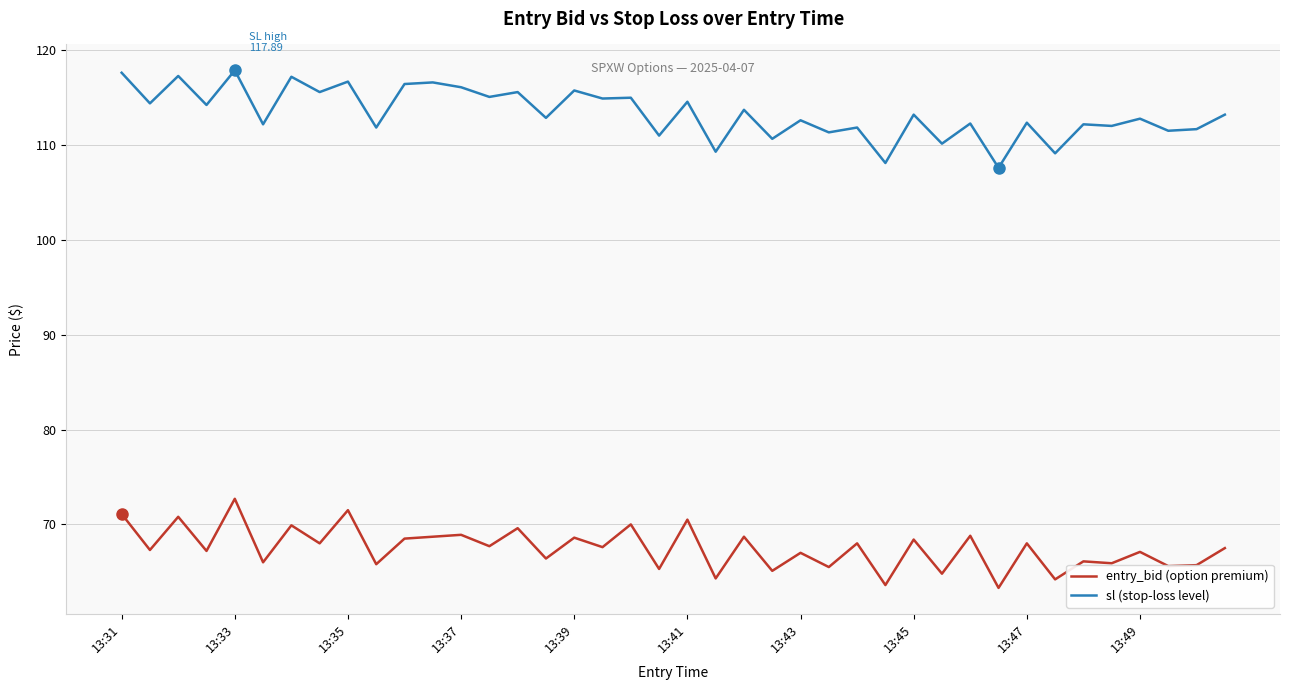

Rank the series by their maximum value, from lowest to highest.

entry_bid (option premium), sl (stop-loss level)